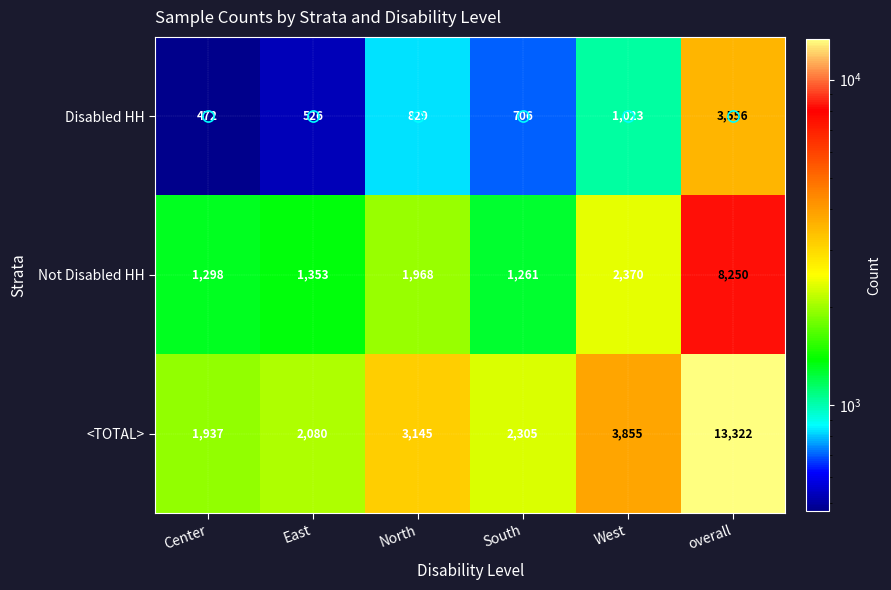

What is the total value across all series at overall?

25128